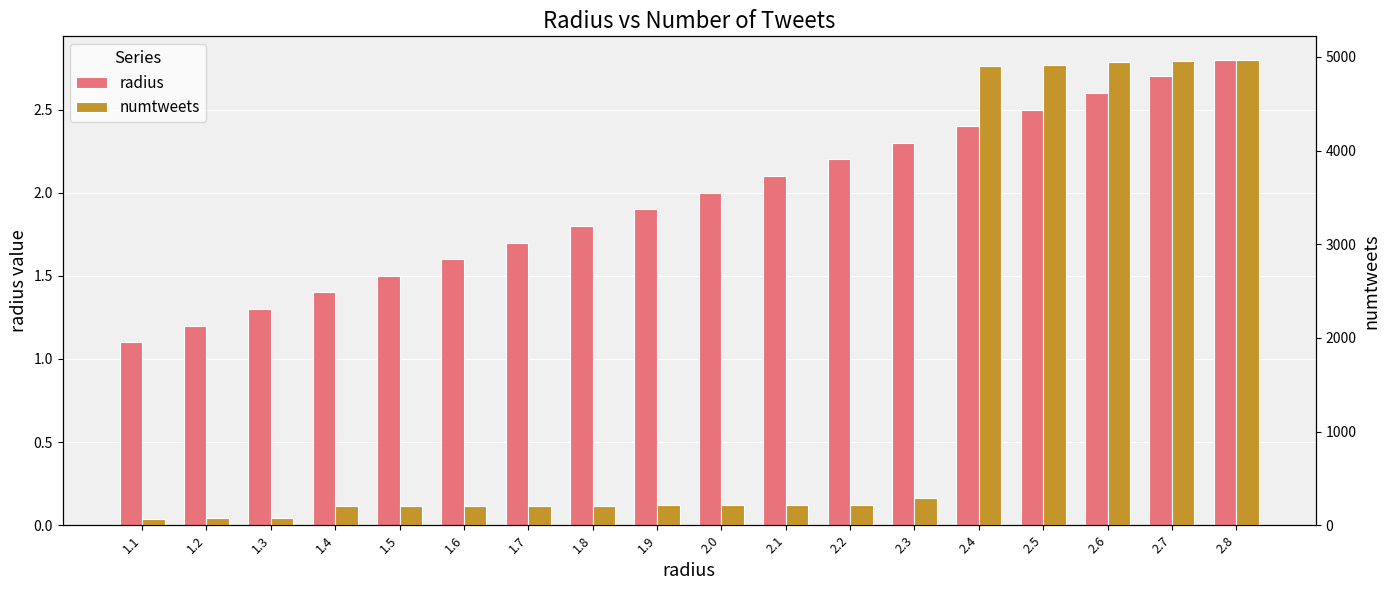

What is the highest value of the radius series?

2.8